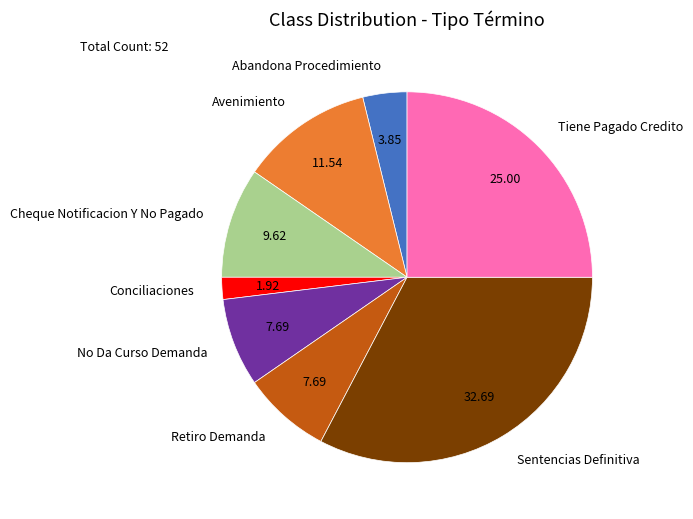

Is there a majority slice in this chart?

No